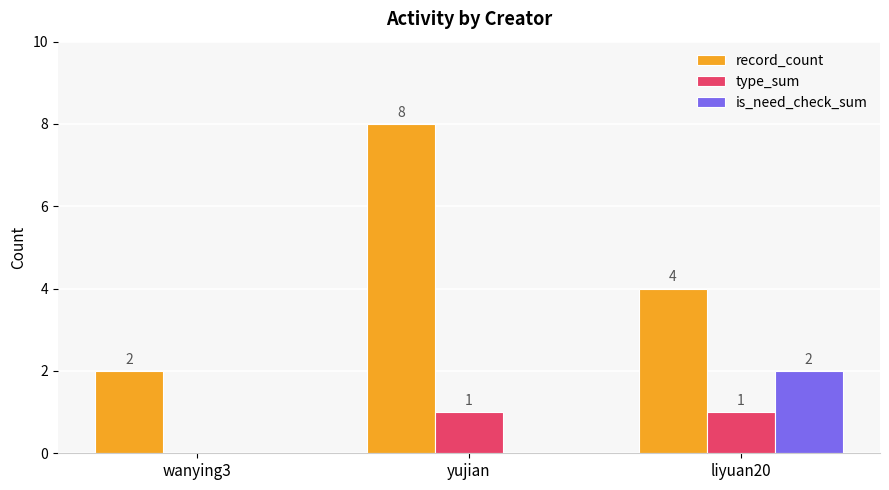

At which label is type_sum closest to 0?

wanying3